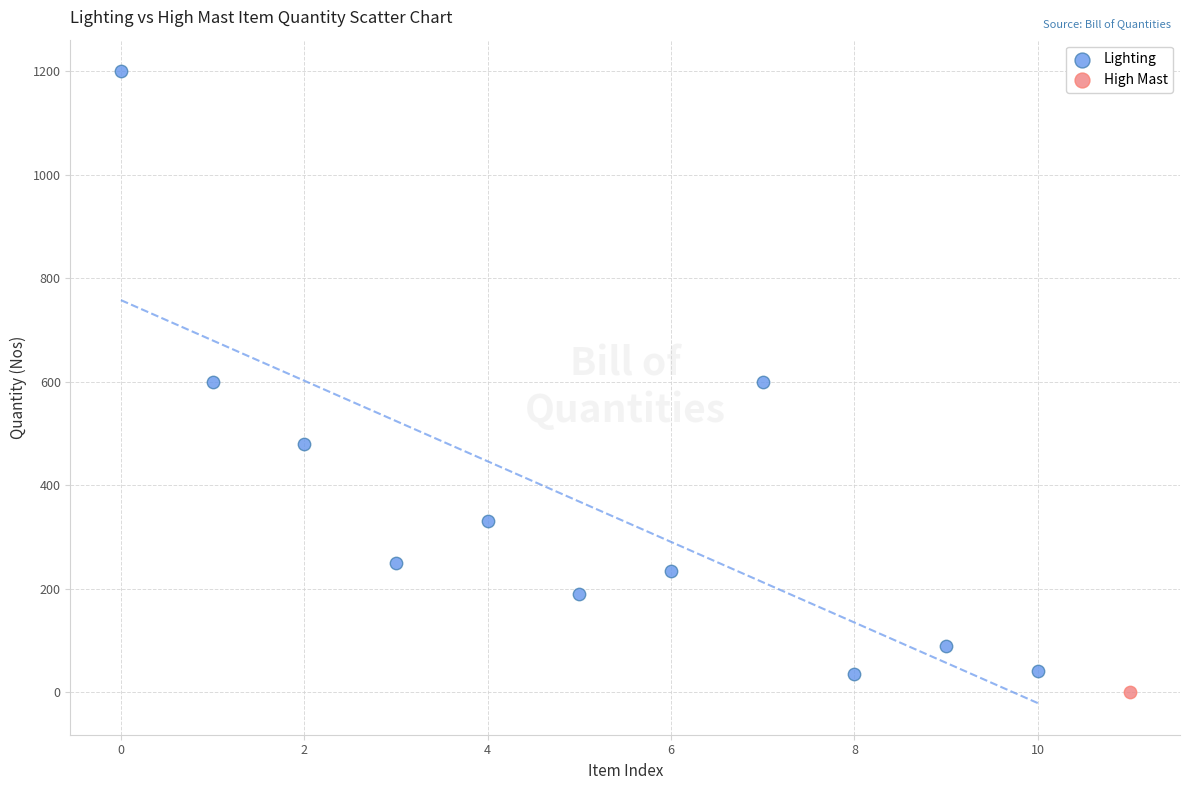

What are all the series names shown in the legend?

Lighting, High Mast